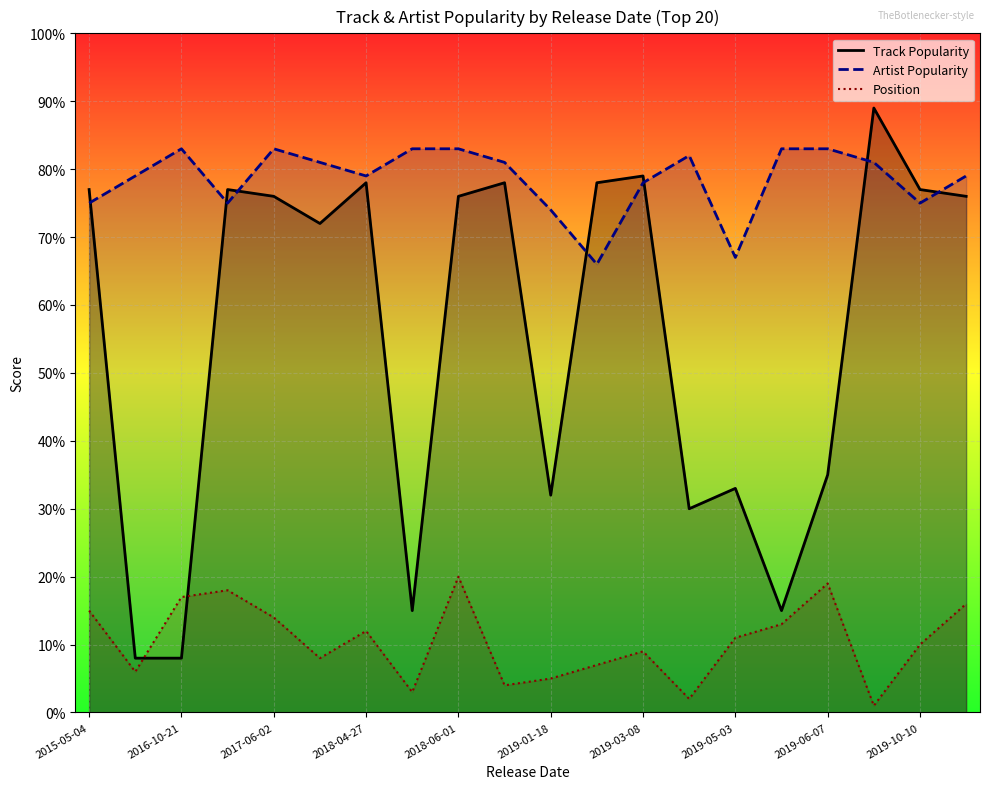

The Artist Popularity series shows 40 at 2019-01-18. True or false?

False